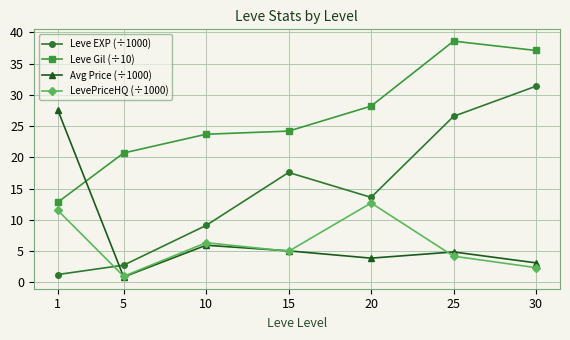

How many lines are shown in the chart?

4